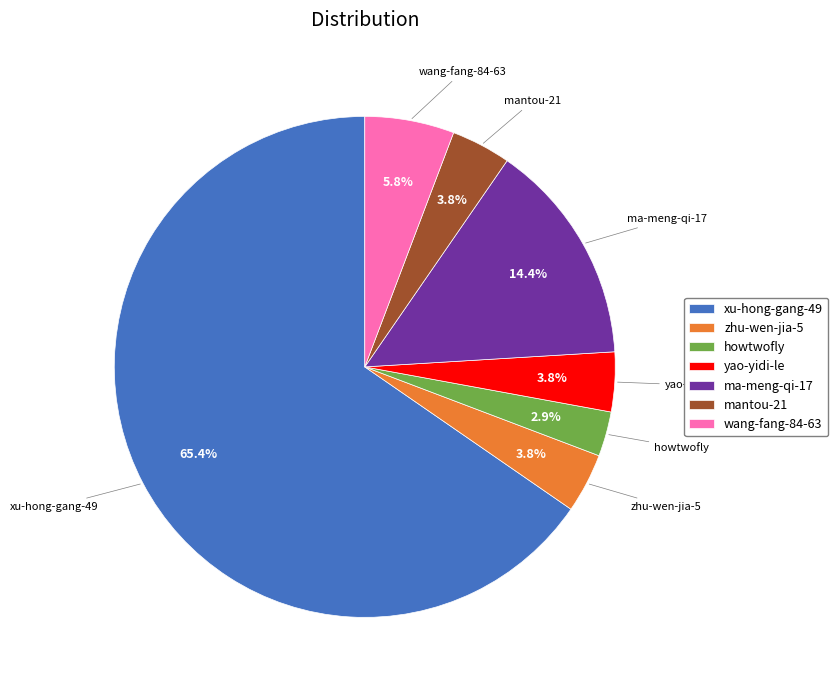

Do yao-yidi-le and xu-hong-gang-49 together represent more than half of the pie?

Yes